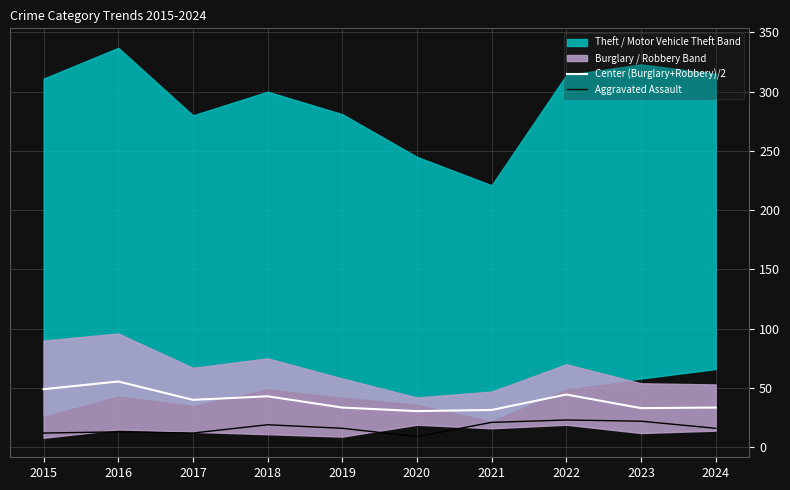

What is the maximum value for Aggravated Assault?

23.0